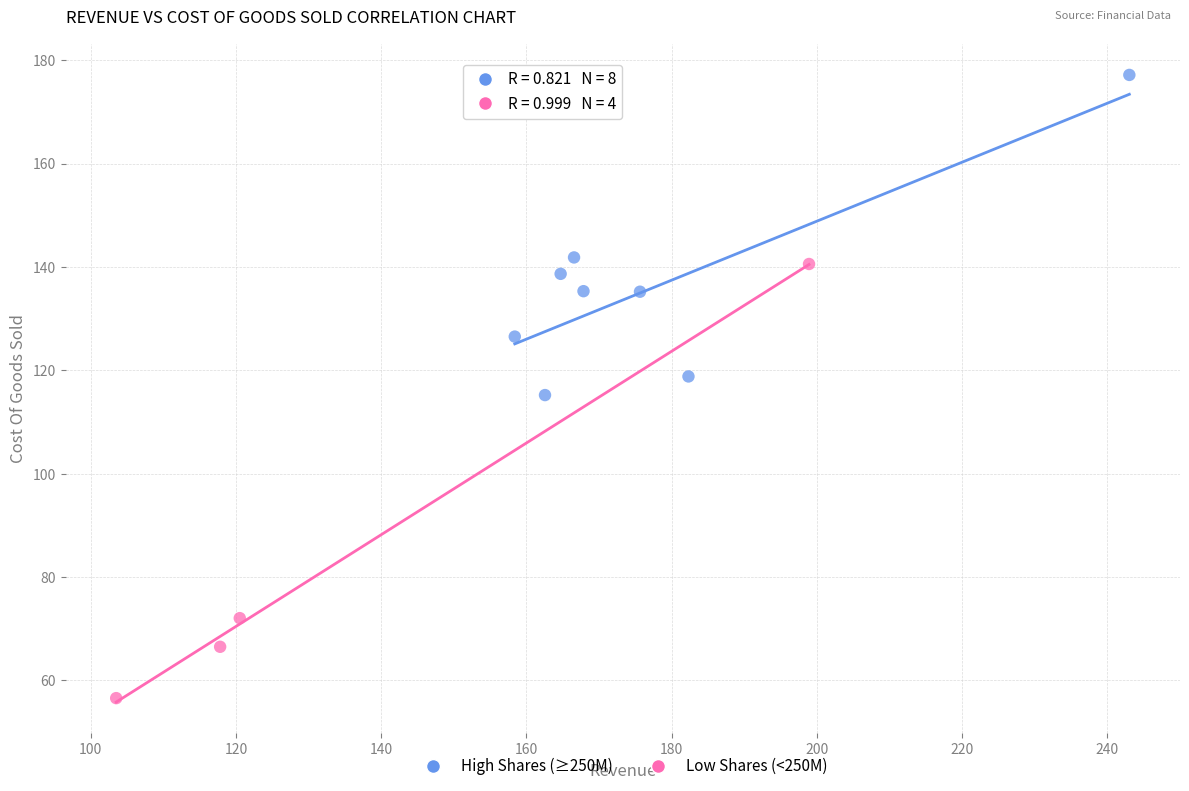

Which series reaches the maximum Y coordinate?

High Shares (≥250M)